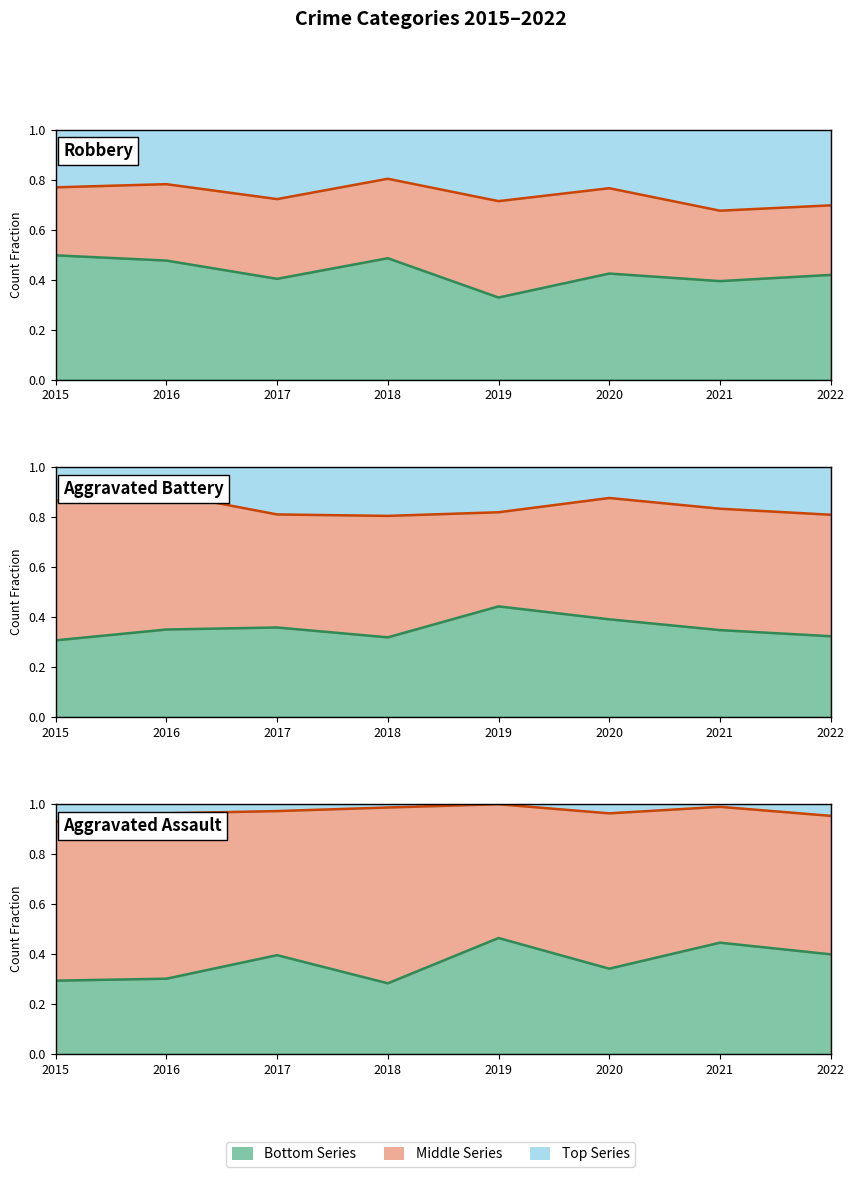

What is the spread (max minus min) of values at 2022?

0.6